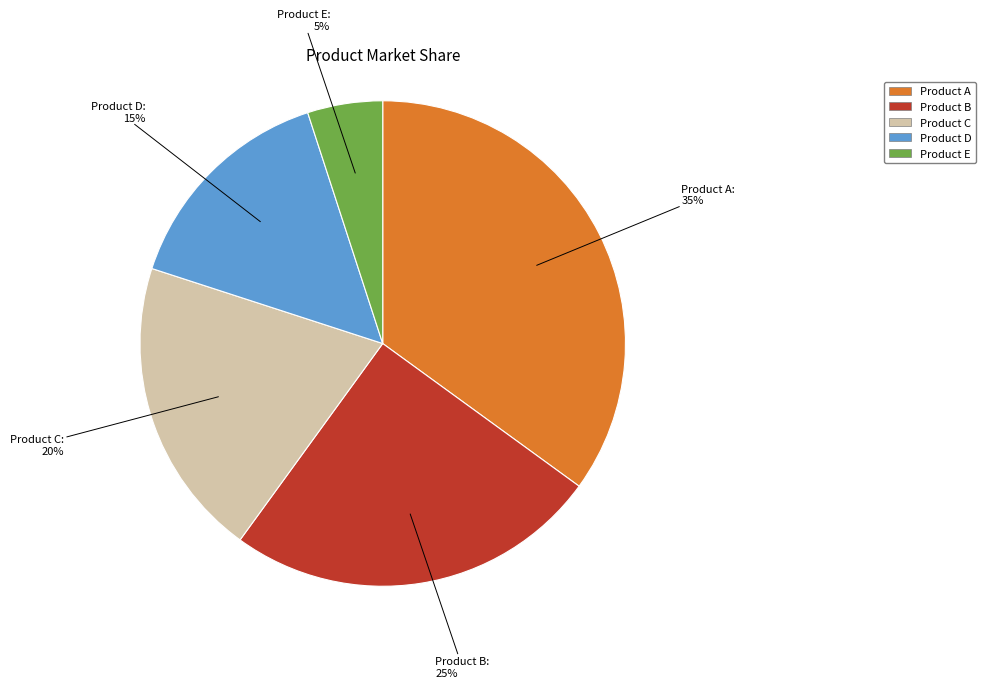

Is it true that Product D is 15% of the pie?

True